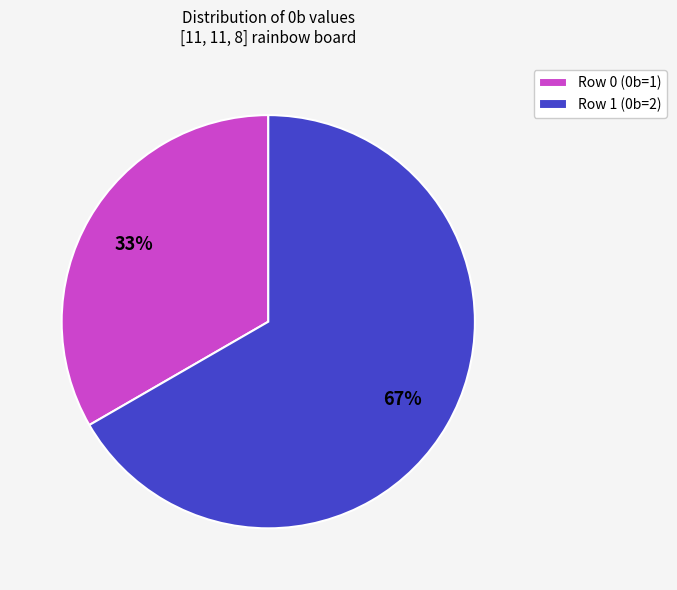

What percentage is the Row 0 (0b=1) slice, to the nearest percent?

33%